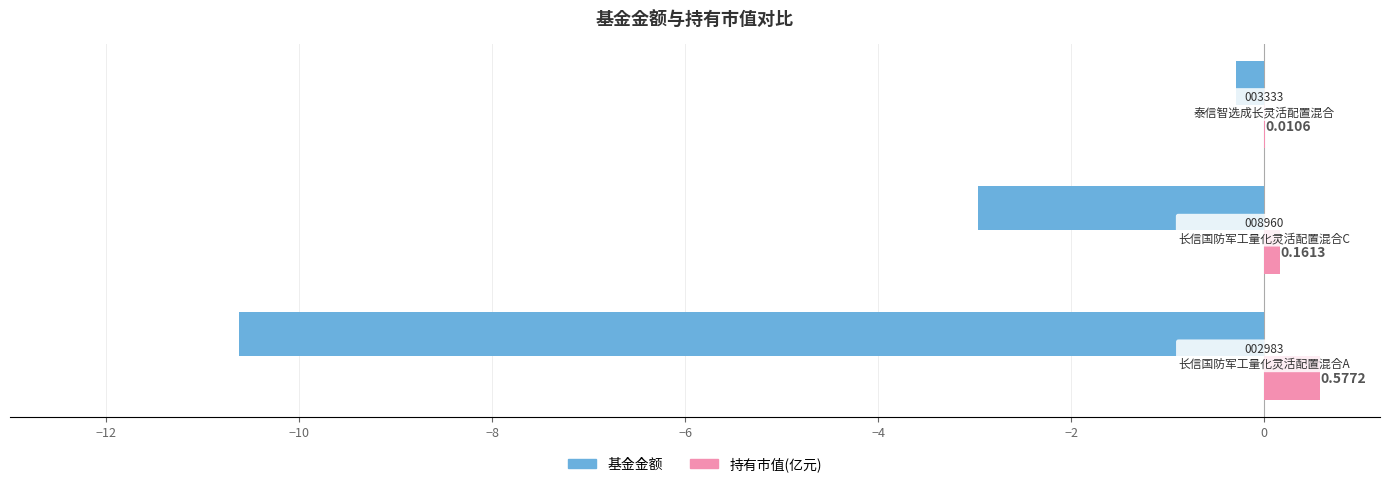

What are all the series names shown in the legend?

基金金额, 持有市值(亿元)